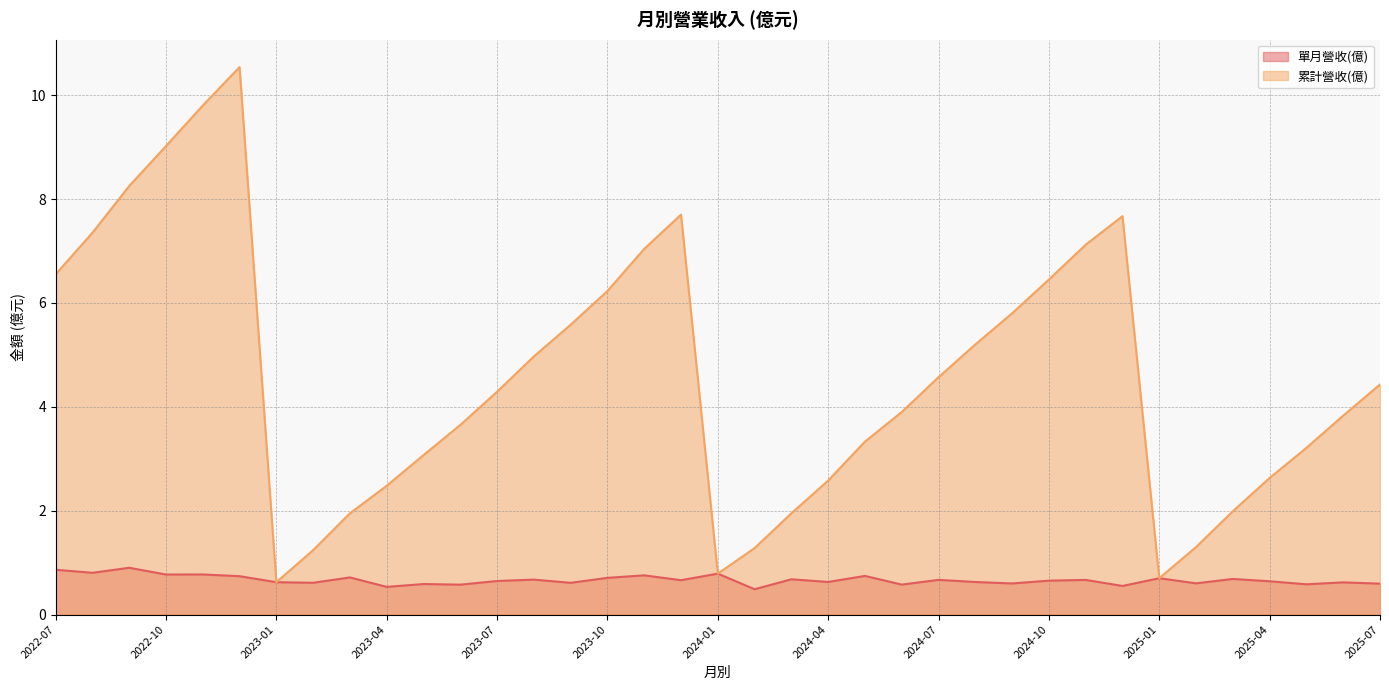

Which series has the largest total across all categories?

累計營收(億)